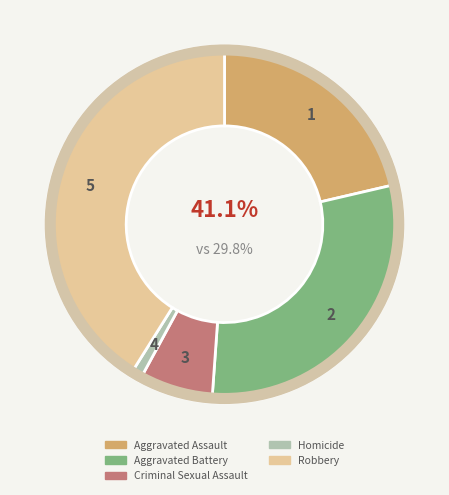

To the nearest percent, what is the difference between the largest and smallest slice percentages?

40%